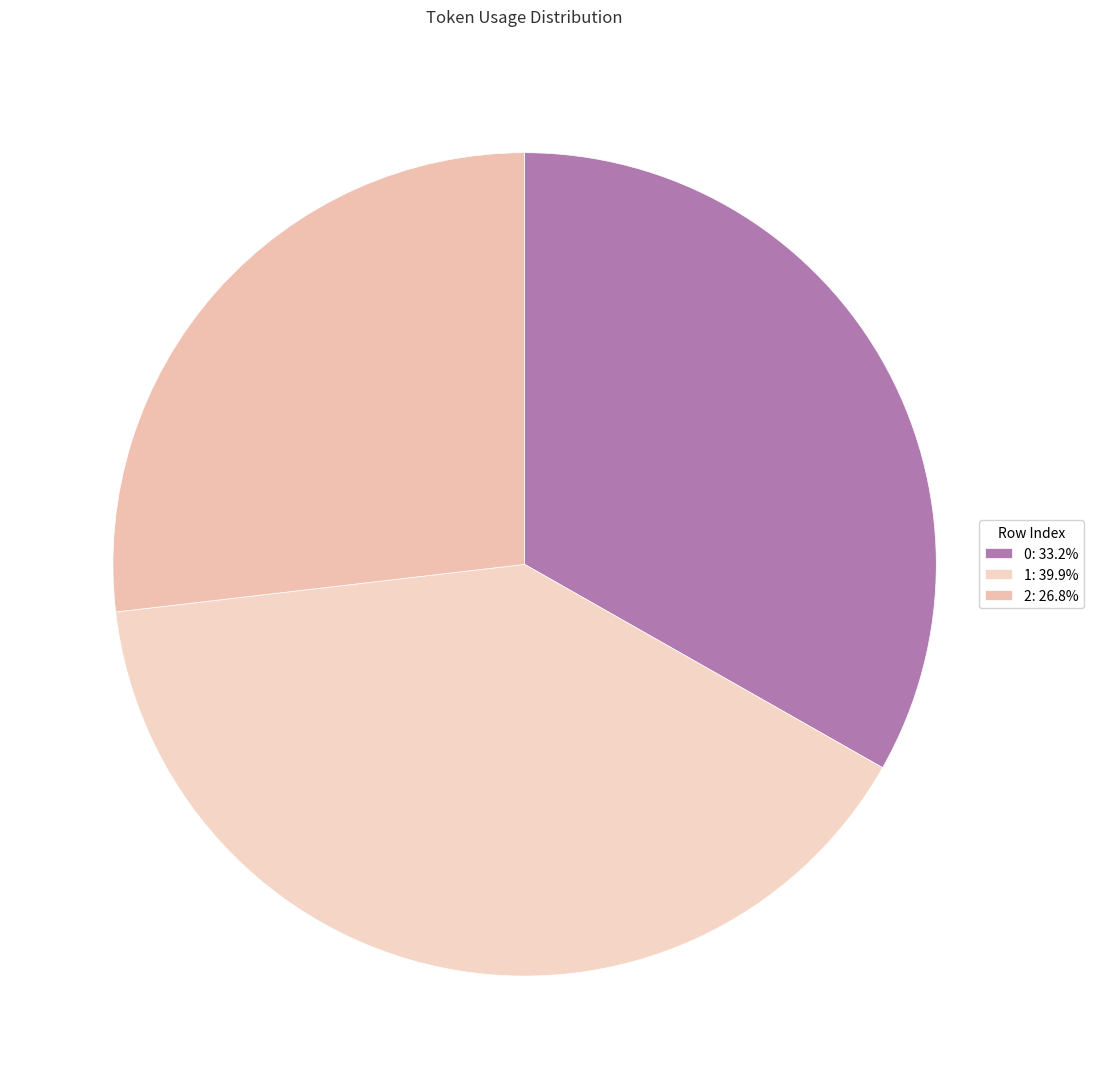

What is the total percentage of 2 and 0?

60.1%